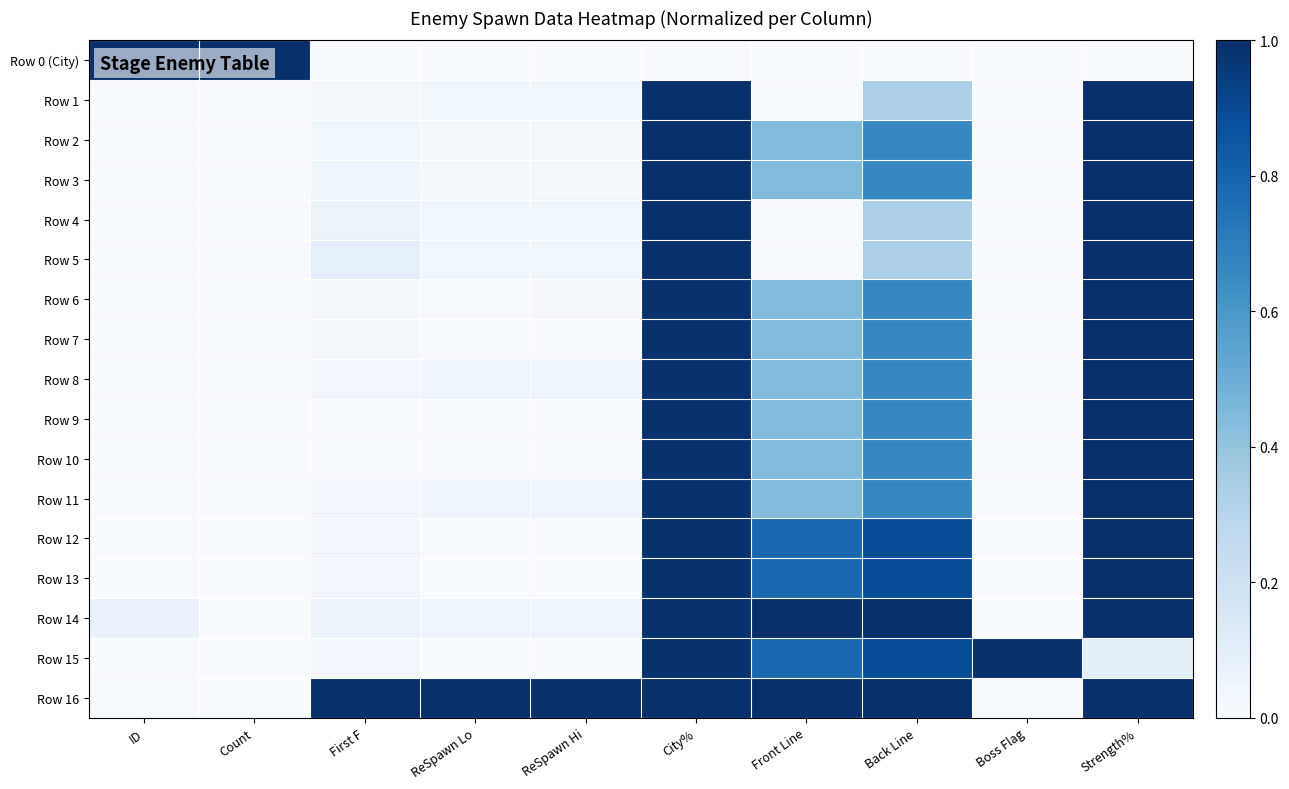

Reading left to right, list all the values displayed in this chart.

Row 0 (City): ID=1.0	Count=1.0	First F=0.0	ReSpawn Lo=0.0	ReSpawn Hi=0.0	City%=0.0	Front Line=0.0	Back Line=0.0	Boss Flag=0.0	Strength%=0.0
Row 1: ID=0.0	Count=0.0	First F=0.0	ReSpawn Lo=0.0	ReSpawn Hi=0.0	City%=1.0	Front Line=0.0	Back Line=0.3	Boss Flag=0.0	Strength%=1.0
Row 2: ID=0.0	Count=0.0	First F=0.0	ReSpawn Lo=0.0	ReSpawn Hi=0.0	City%=1.0	Front Line=0.4	Back Line=0.7	Boss Flag=0.0	Strength%=1.0
Row 3: ID=0.0	Count=0.0	First F=0.0	ReSpawn Lo=0.0	ReSpawn Hi=0.0	City%=1.0	Front Line=0.4	Back Line=0.7	Boss Flag=0.0	Strength%=1.0
Row 4: ID=0.0	Count=0.0	First F=0.1	ReSpawn Lo=0.0	ReSpawn Hi=0.0	City%=1.0	Front Line=0.0	Back Line=0.3	Boss Flag=0.0	Strength%=1.0
Row 5: ID=0.0	Count=0.0	First F=0.1	ReSpawn Lo=0.0	ReSpawn Hi=0.0	City%=1.0	Front Line=0.0	Back Line=0.3	Boss Flag=0.0	Strength%=1.0
Row 6: ID=0.0	Count=0.0	First F=0.0	ReSpawn Lo=0.0	ReSpawn Hi=0.0	City%=1.0	Front Line=0.4	Back Line=0.7	Boss Flag=0.0	Strength%=1.0
Row 7: ID=0.0	Count=0.0	First F=0.0	ReSpawn Lo=0.0	ReSpawn Hi=0.0	City%=1.0	Front Line=0.4	Back Line=0.7	Boss Flag=0.0	Strength%=1.0
Row 8: ID=0.0	Count=0.0	First F=0.0	ReSpawn Lo=0.0	ReSpawn Hi=0.0	City%=1.0	Front Line=0.4	Back Line=0.7	Boss Flag=0.0	Strength%=1.0
Row 9: ID=0.0	Count=0.0	First F=0.0	ReSpawn Lo=0.0	ReSpawn Hi=0.0	City%=1.0	Front Line=0.4	Back Line=0.7	Boss Flag=0.0	Strength%=1.0
Row 10: ID=0.0	Count=0.0	First F=0.0	ReSpawn Lo=0.0	ReSpawn Hi=0.0	City%=1.0	Front Line=0.4	Back Line=0.7	Boss Flag=0.0	Strength%=1.0
Row 11: ID=0.0	Count=0.0	First F=0.0	ReSpawn Lo=0.0	ReSpawn Hi=0.0	City%=1.0	Front Line=0.4	Back Line=0.7	Boss Flag=0.0	Strength%=1.0
Row 12: ID=0.0	Count=0.0	First F=0.0	ReSpawn Lo=0.0	ReSpawn Hi=0.0	City%=1.0	Front Line=0.8	Back Line=0.9	Boss Flag=0.0	Strength%=1.0
Row 13: ID=0.0	Count=0.0	First F=0.0	ReSpawn Lo=0.0	ReSpawn Hi=0.0	City%=1.0	Front Line=0.8	Back Line=0.9	Boss Flag=0.0	Strength%=1.0
Row 14: ID=0.1	Count=0.0	First F=0.1	ReSpawn Lo=0.0	ReSpawn Hi=0.0	City%=1.0	Front Line=1.0	Back Line=1.0	Boss Flag=0.0	Strength%=1.0
Row 15: ID=0.0	Count=0.0	First F=0.0	ReSpawn Lo=0.0	ReSpawn Hi=0.0	City%=1.0	Front Line=0.8	Back Line=0.9	Boss Flag=1.0	Strength%=0.1
Row 16: ID=0.0	Count=0.0	First F=1.0	ReSpawn Lo=1.0	ReSpawn Hi=1.0	City%=1.0	Front Line=1.0	Back Line=1.0	Boss Flag=0.0	Strength%=1.0